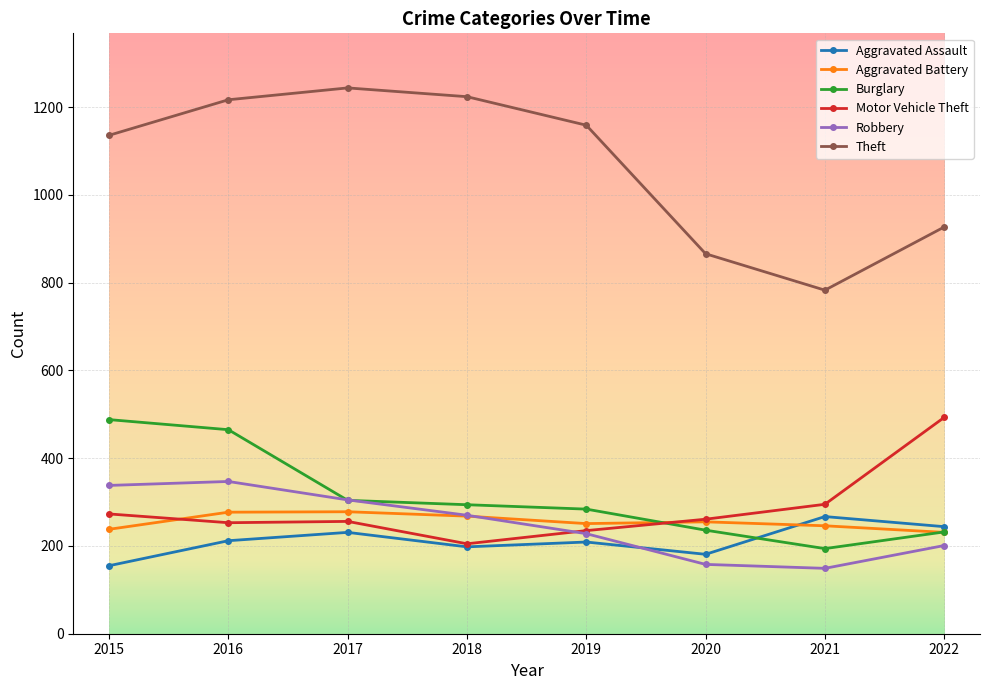

How many intersections are there between Robbery and Aggravated Assault?

1